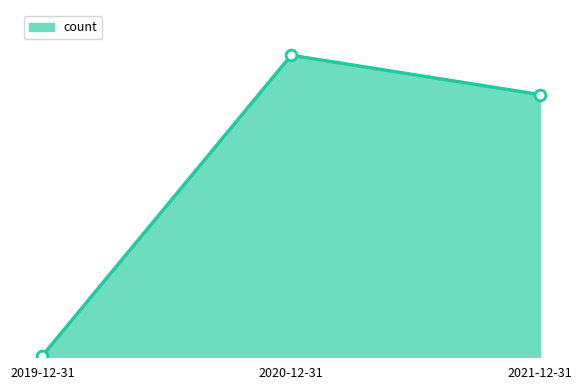

What is the change in value from 2019-12-31 to 2021-12-31?

+186